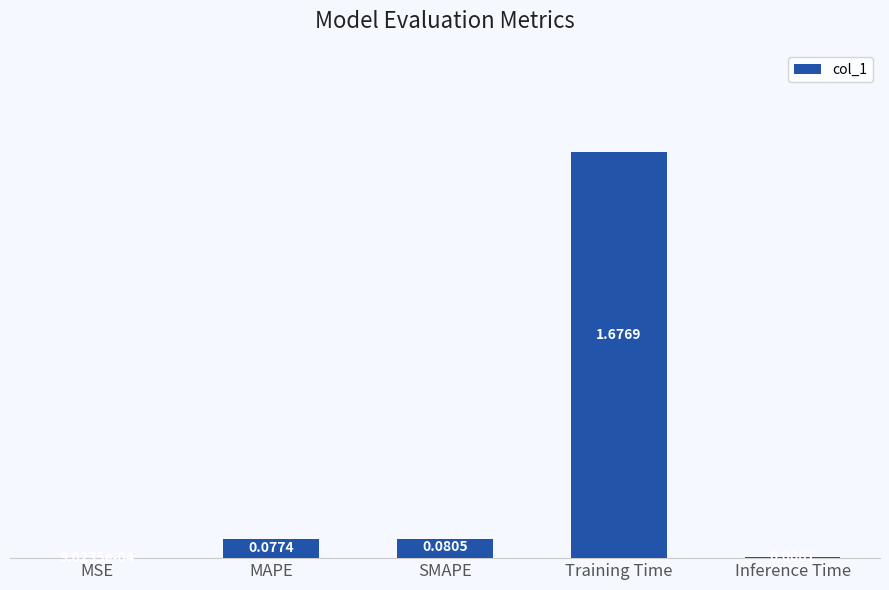

What is the sum of all values?

1.8